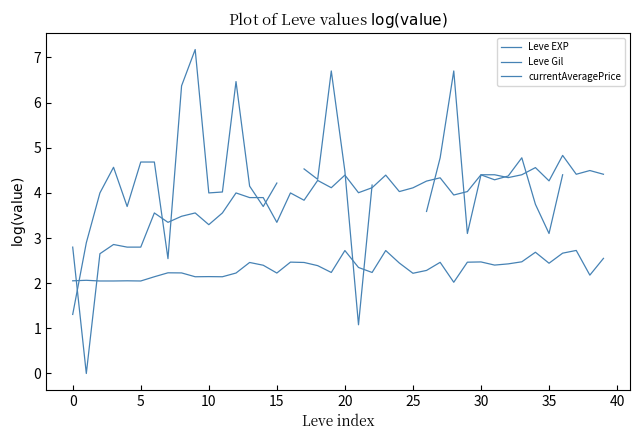

List the series in order of their peak value, lowest first.

Leve Gil, Leve EXP, currentAveragePrice